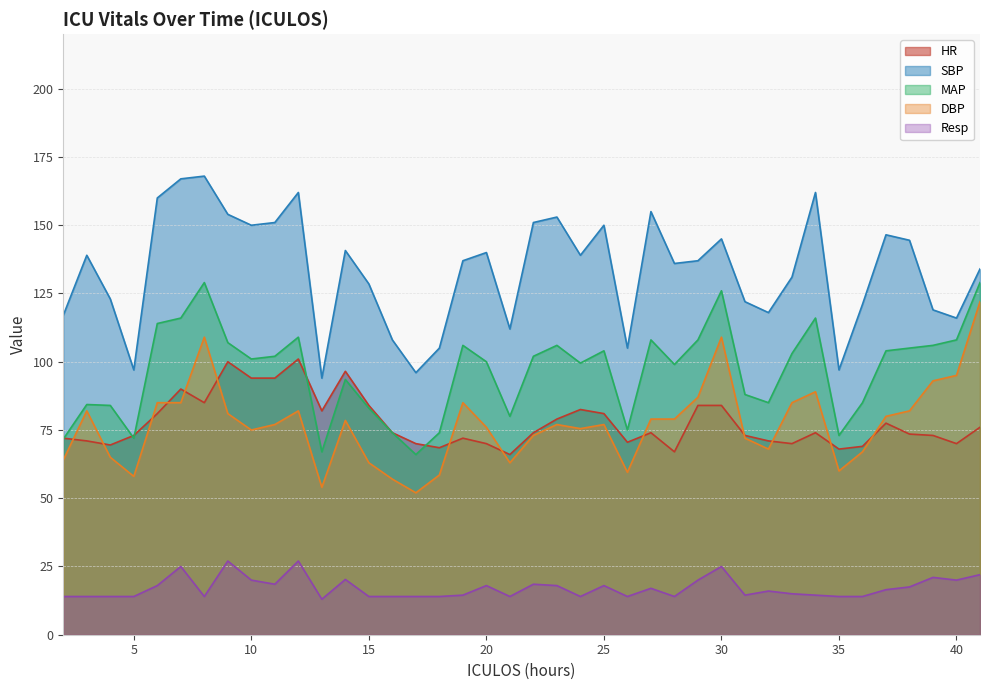

What is the minimum value shown in the chart?

13.0